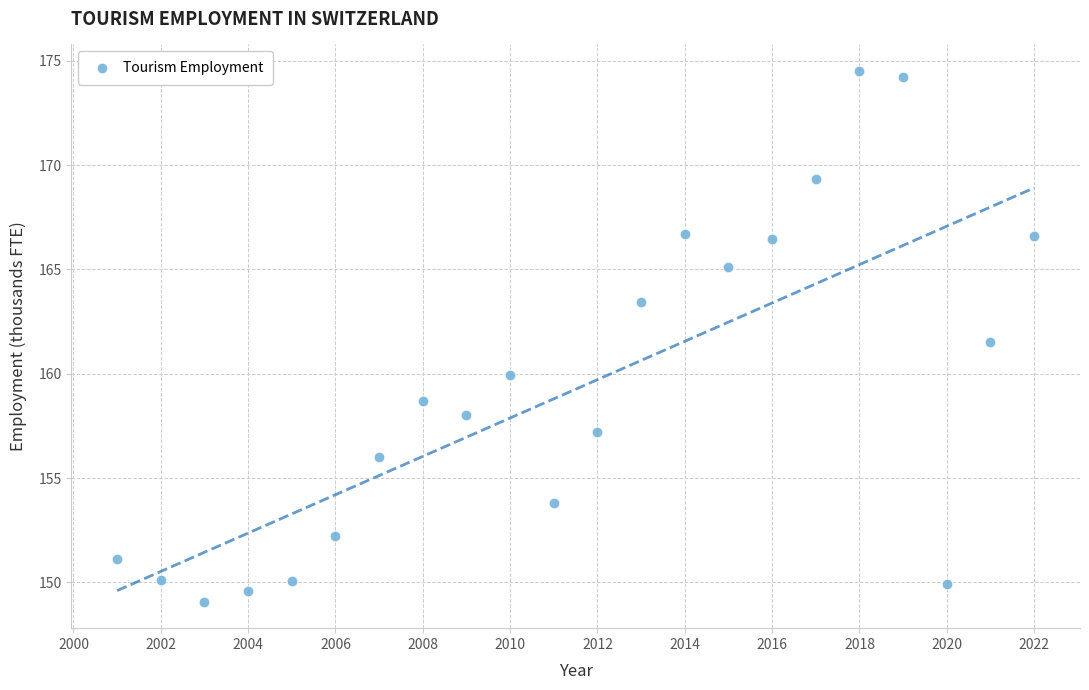

What is the range of Y values (max minus min)?

25.4